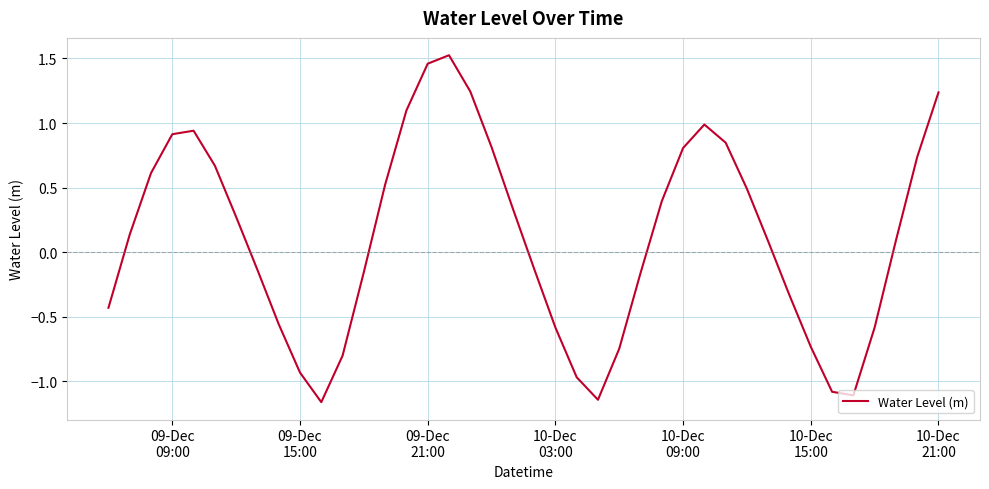

What is the value of the 35th point from the left?

-1.1